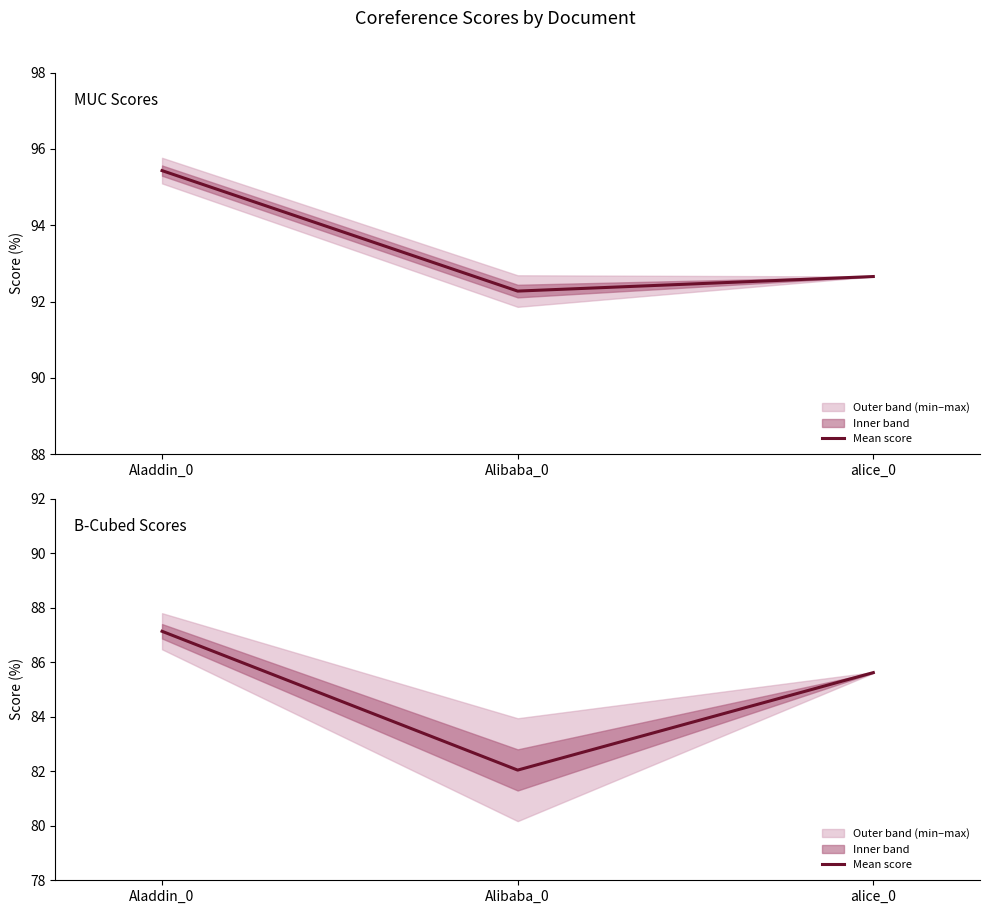

How many lines are shown in the chart?

1